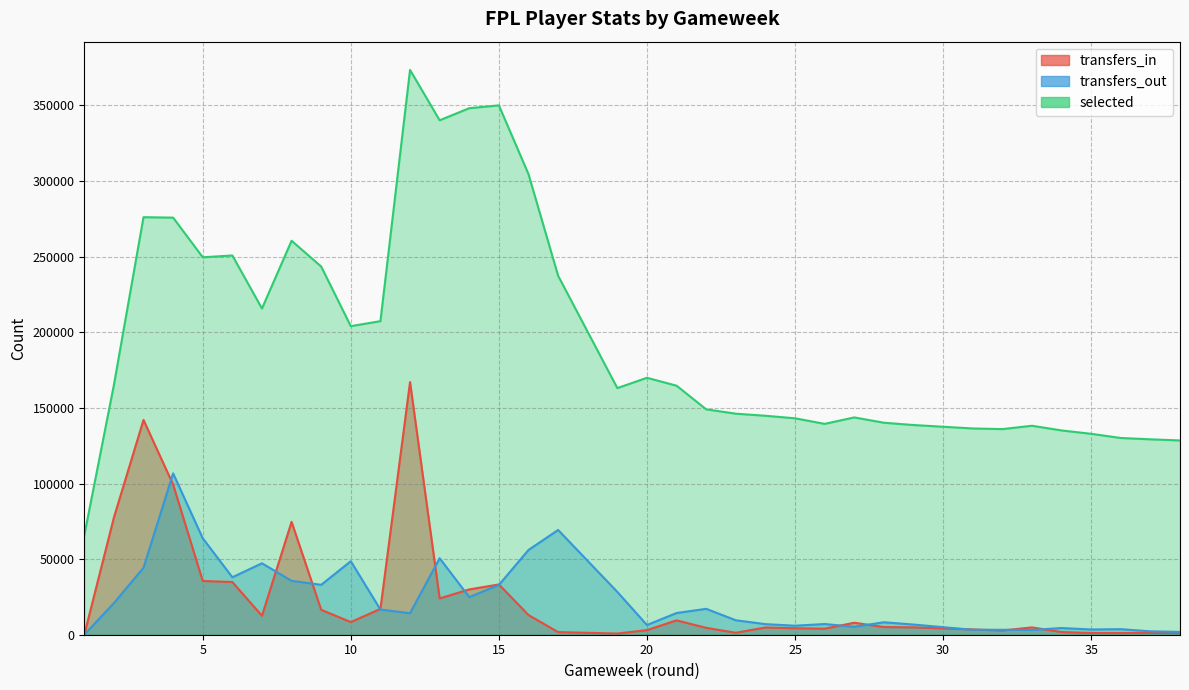

At which category is the sum across all series the highest?

12